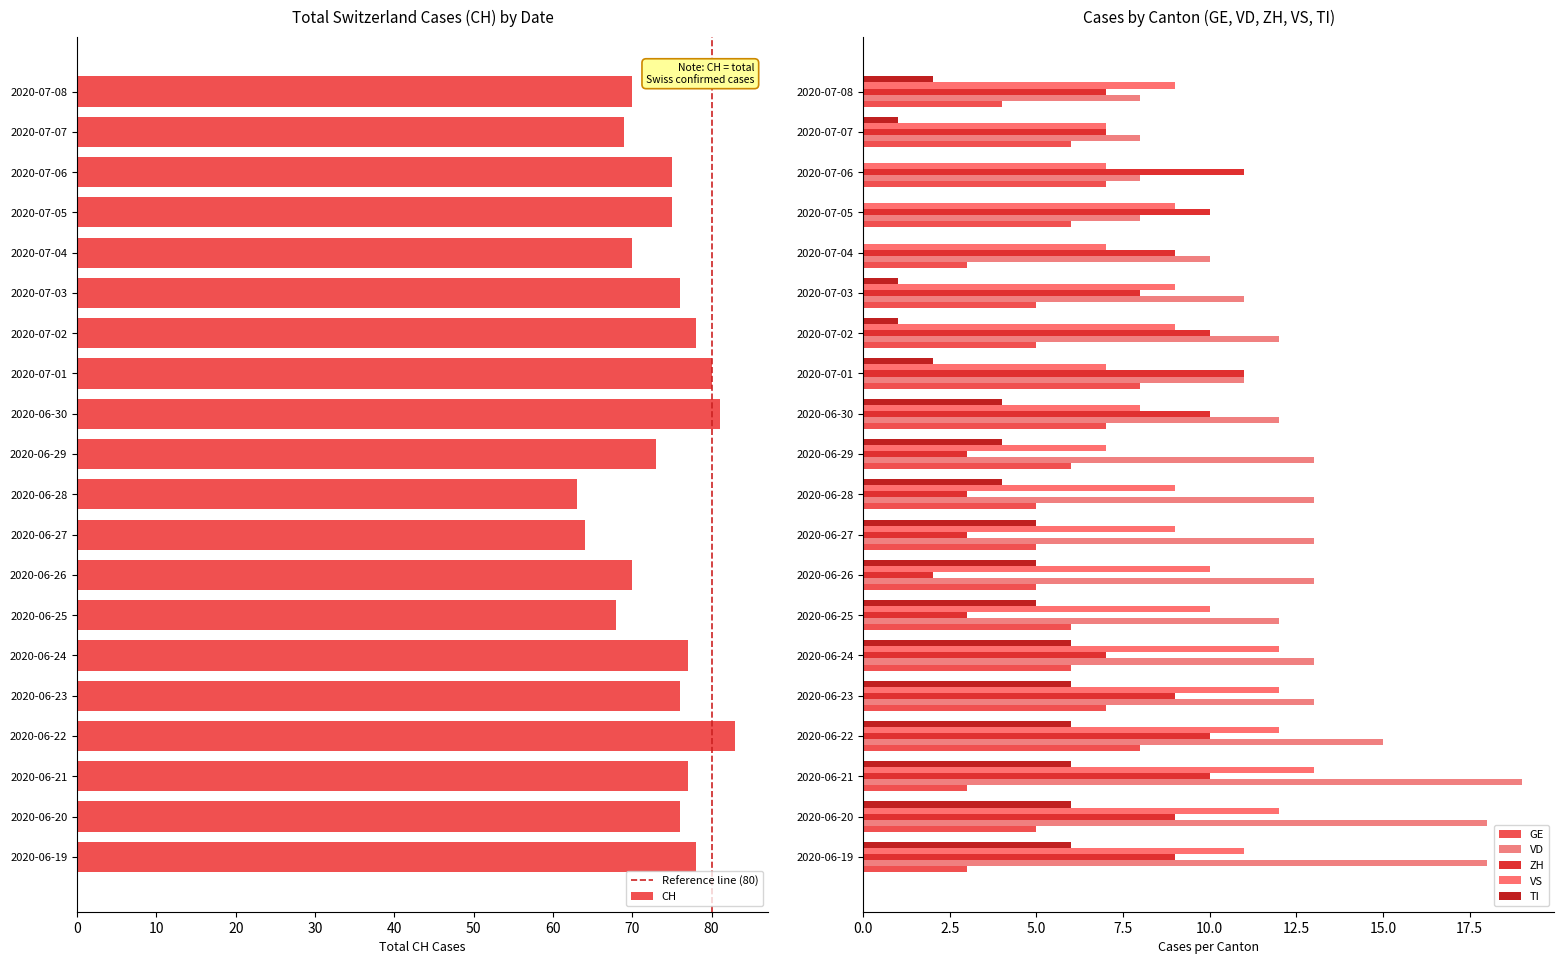

How many values in the CH series are below 76?

10